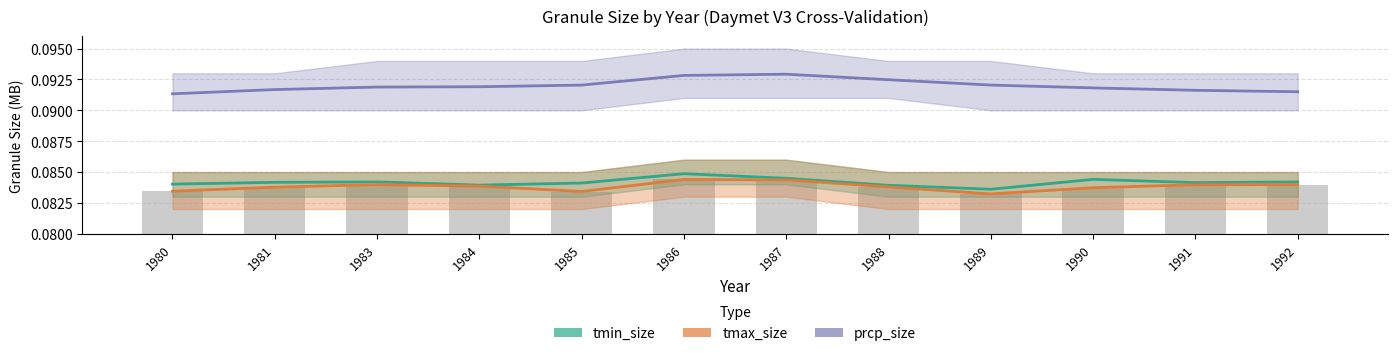

What is the value of the tmax_line bar at the 5th from the left?

0.1